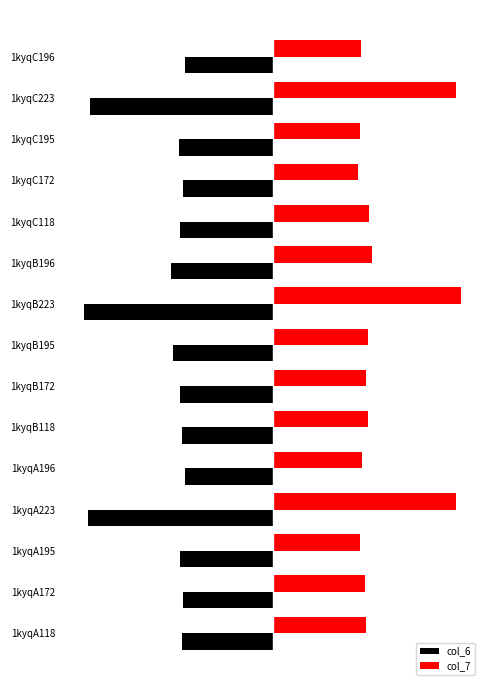

What is the difference between the second highest and second lowest values in the col_6 series?

5.5